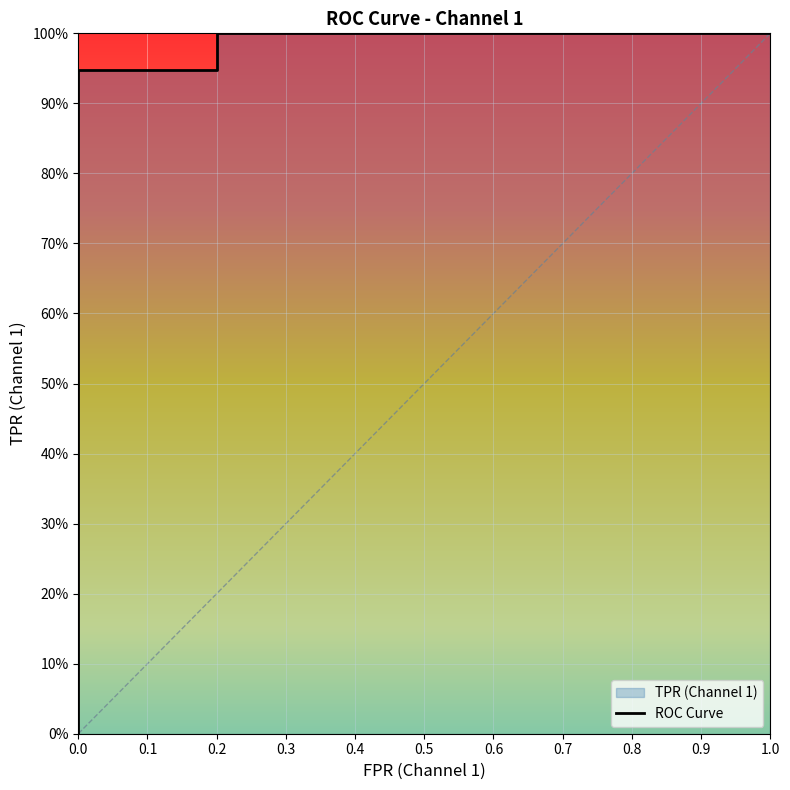

The chart shows a value of 0.5 at 0. True or false?

False